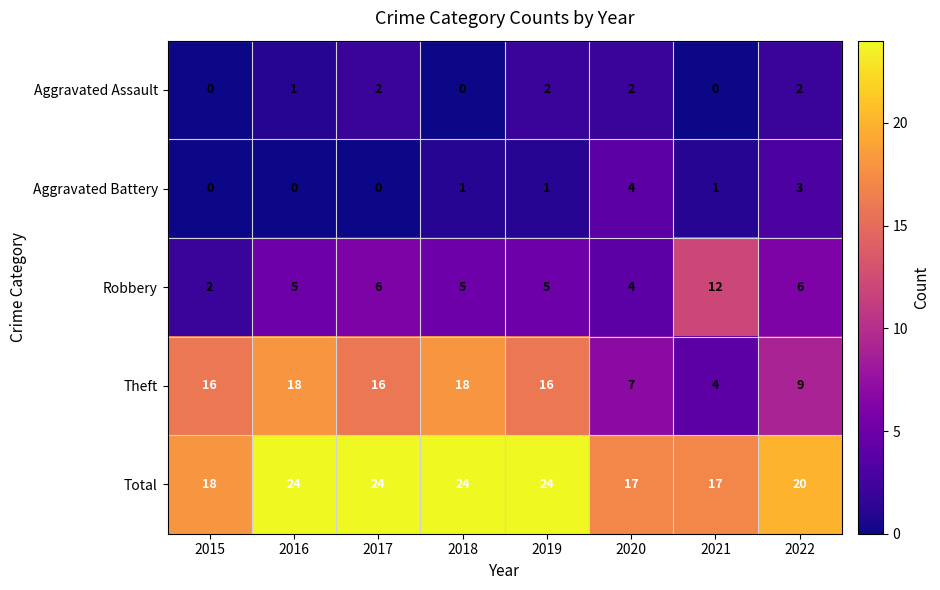

What is the difference between the maximum and minimum values in the Robbery series?

10